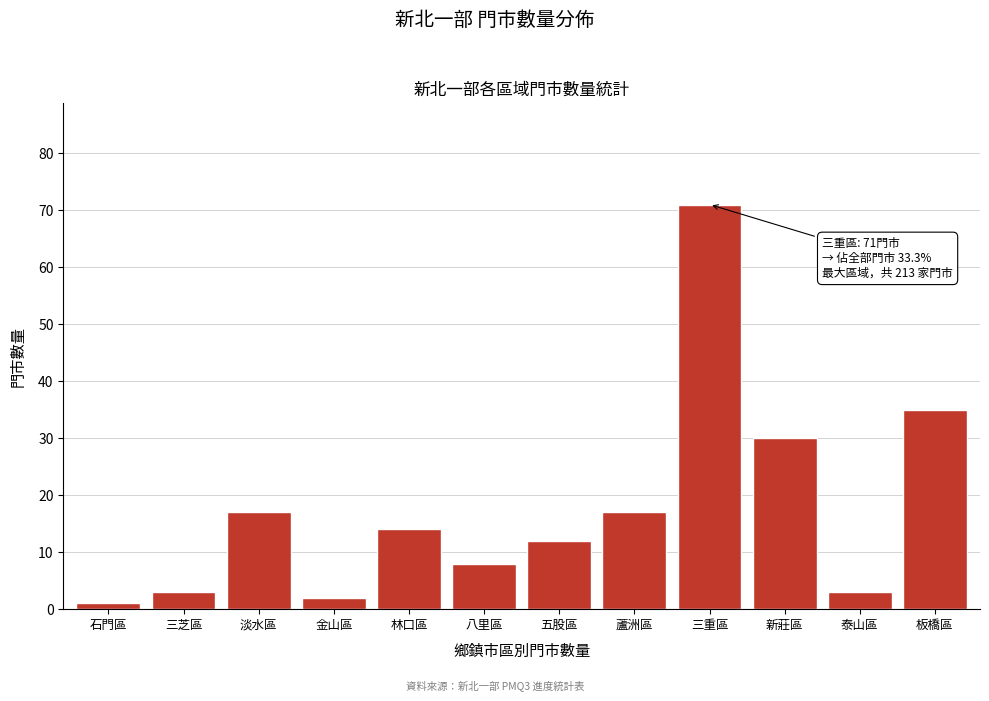

Reading right to left, list all the values displayed in this chart.

板橋區=35	泰山區=3	新莊區=30	三重區=71	蘆洲區=17	五股區=12	八里區=8	林口區=14	金山區=2	淡水區=17	三芝區=3	石門區=1